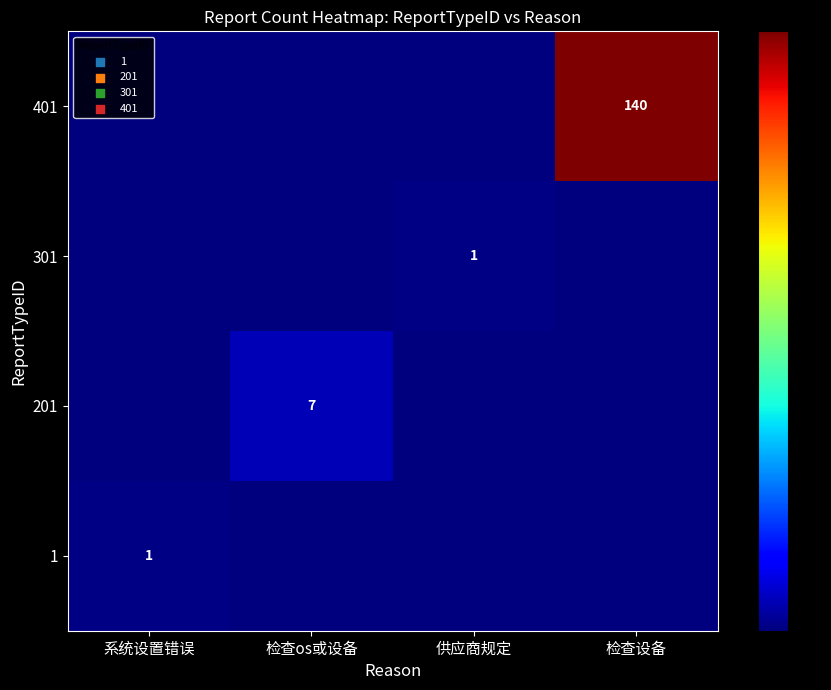

What is the difference between the maximum and minimum values in the 201 series?

7